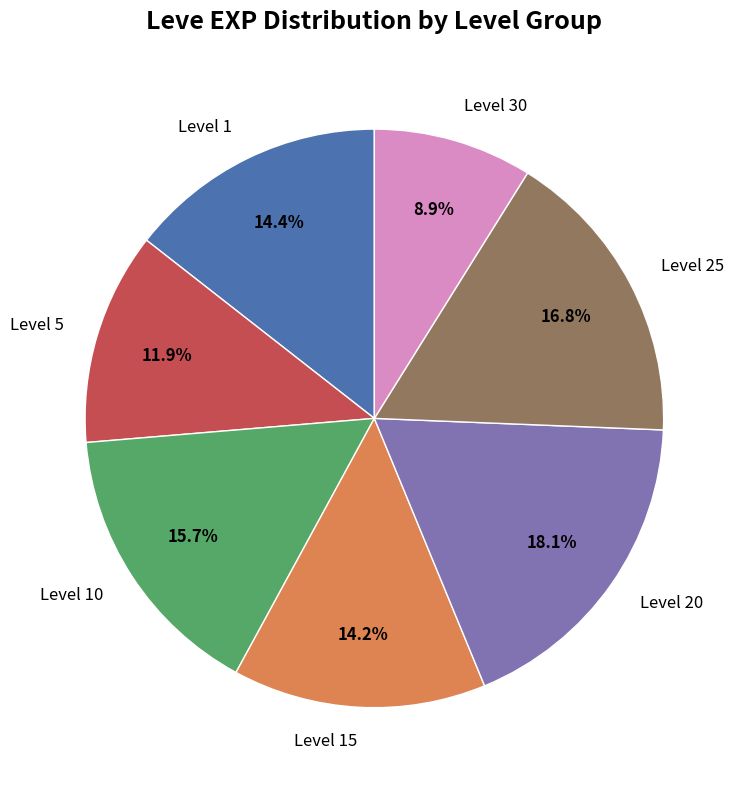

What is the smallest slice in the pie chart?

Level 30